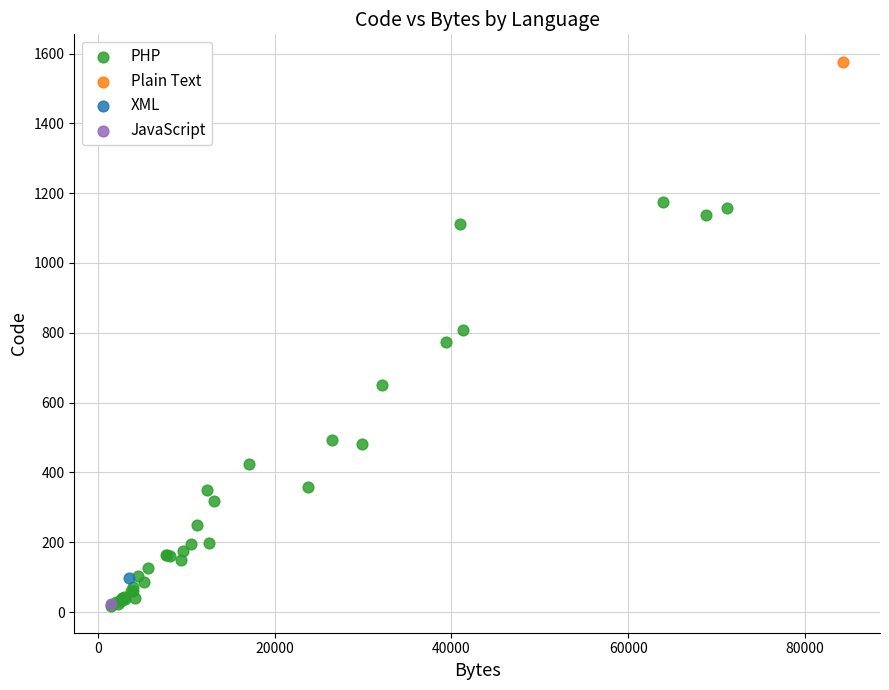

What are all the series names shown in the legend?

PHP, Plain Text, XML, JavaScript